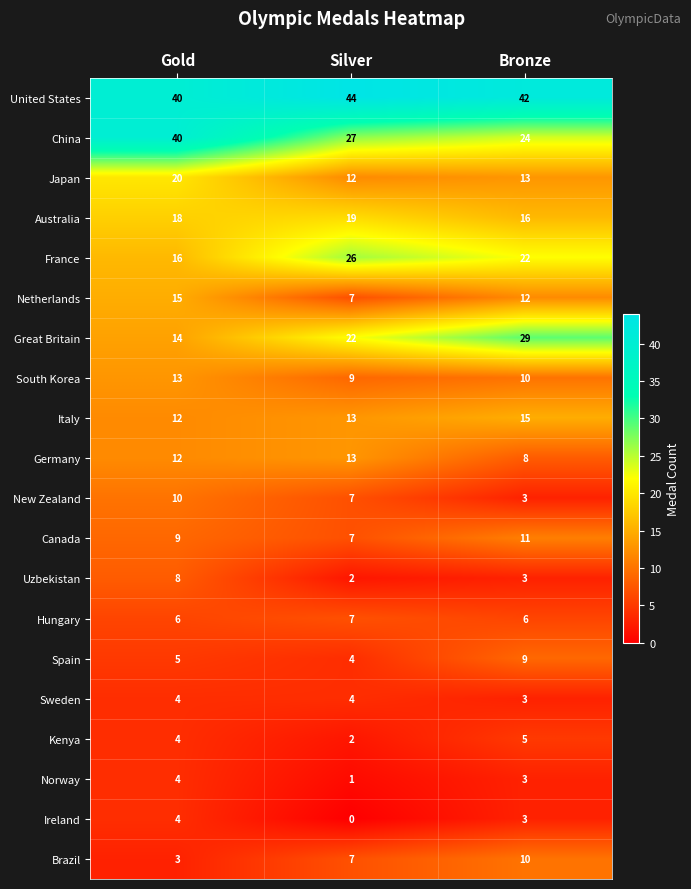

The Netherlands series shows 12 at Bronze. True or false?

True